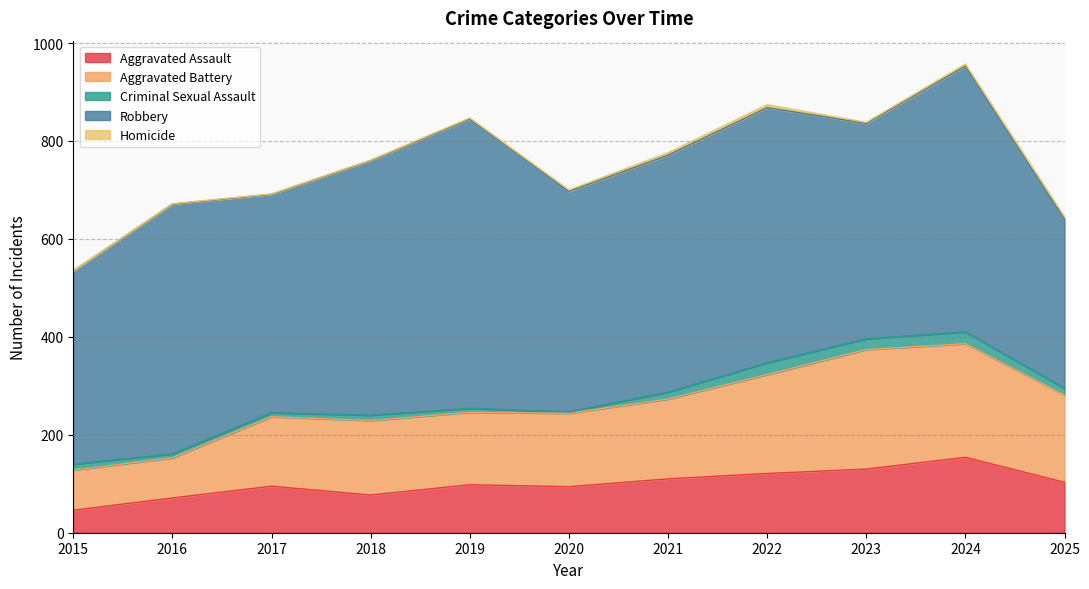

What is the difference between the highest and lowest values at 2024?

539